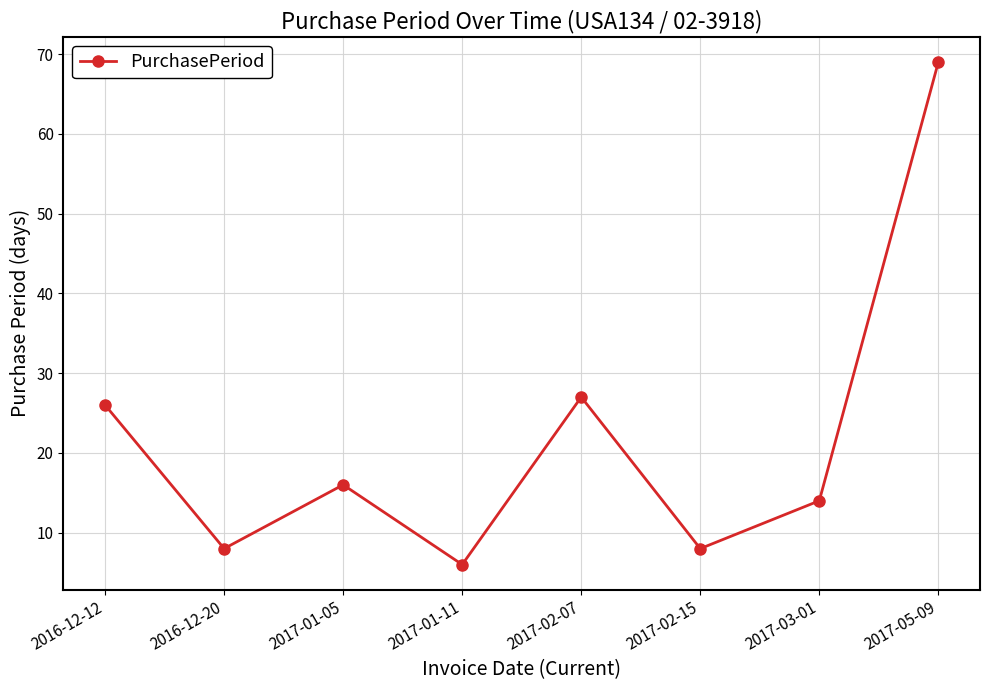

What is the label of the 6th point from the left?

2017-02-15